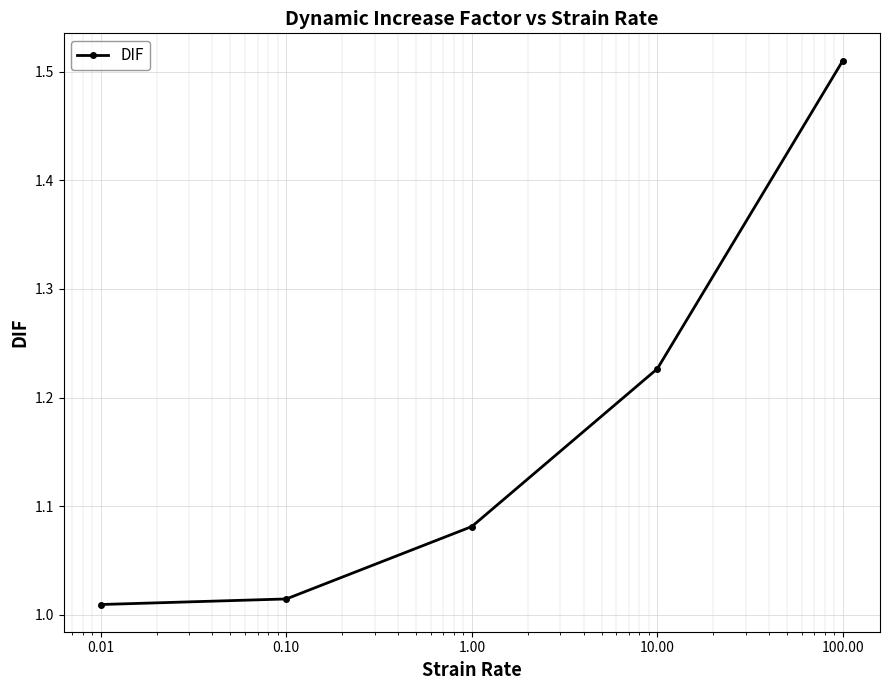

What is the sum of all values?

5.8